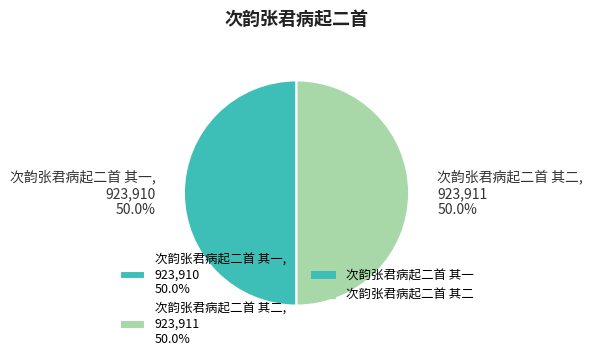

The 次韵张君病起二首 其二 slice represents 50% of the pie. True or false?

True